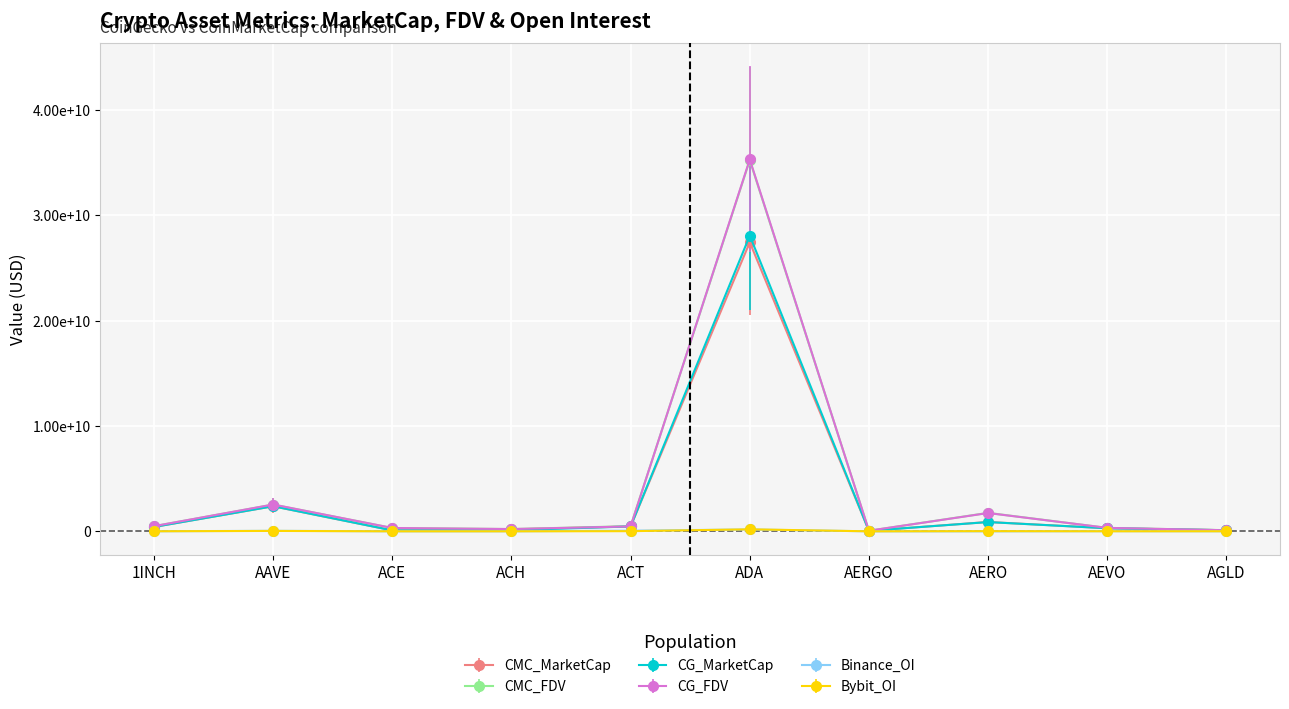

How many positive values does the Binance_OI series have?

9